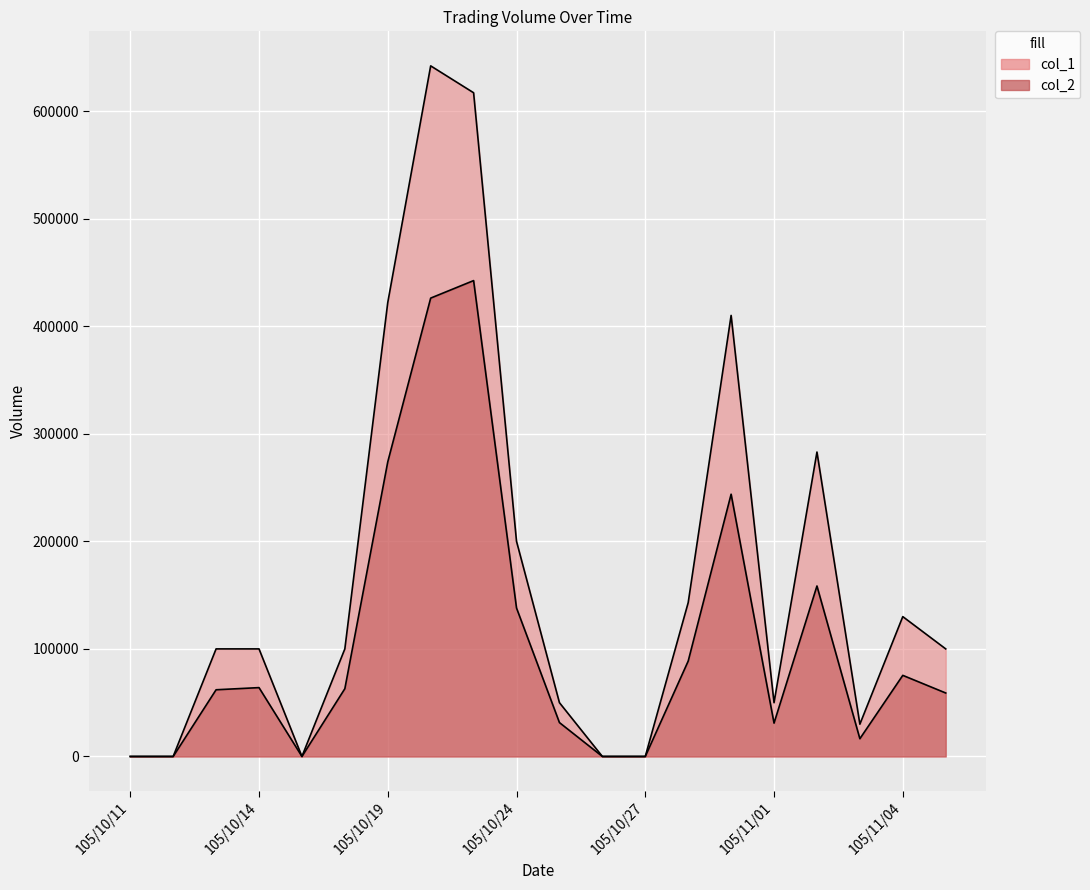

What is the difference between the maximum and minimum values in the col_1 series?

642000